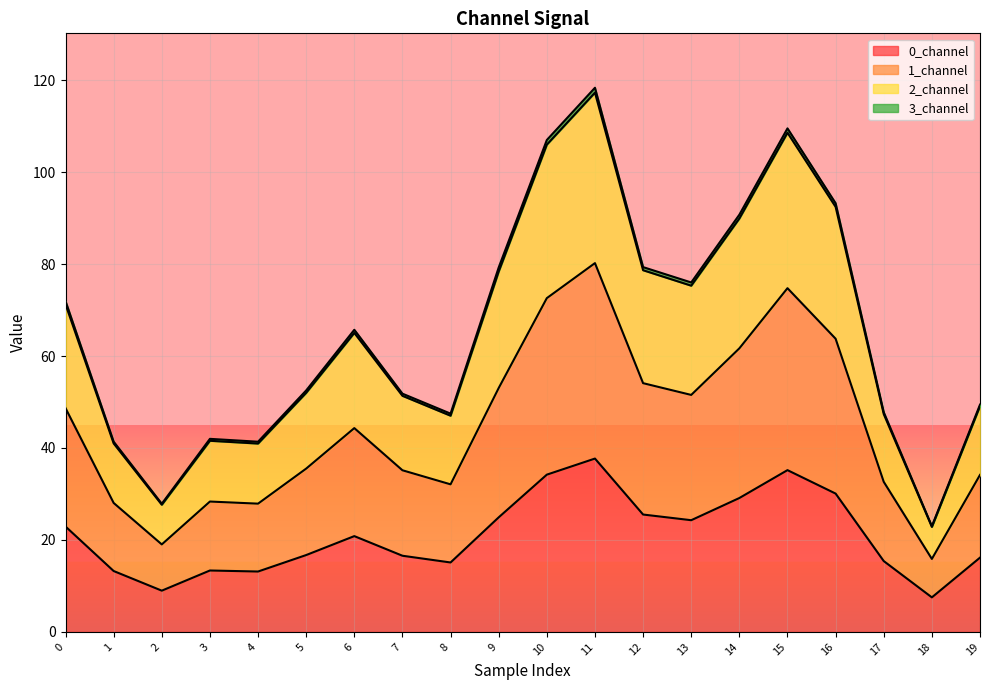

Is it true that 1_channel equals 25.4 at 9?

False